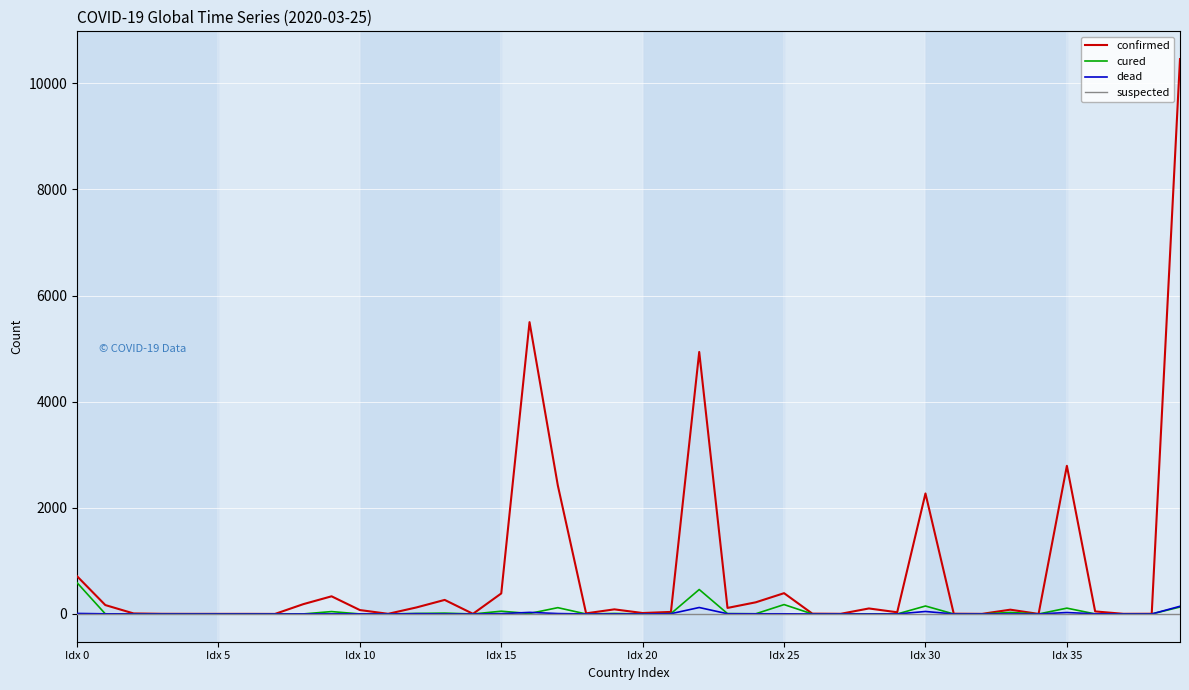

Which series has the largest range (max minus min)?

confirmed